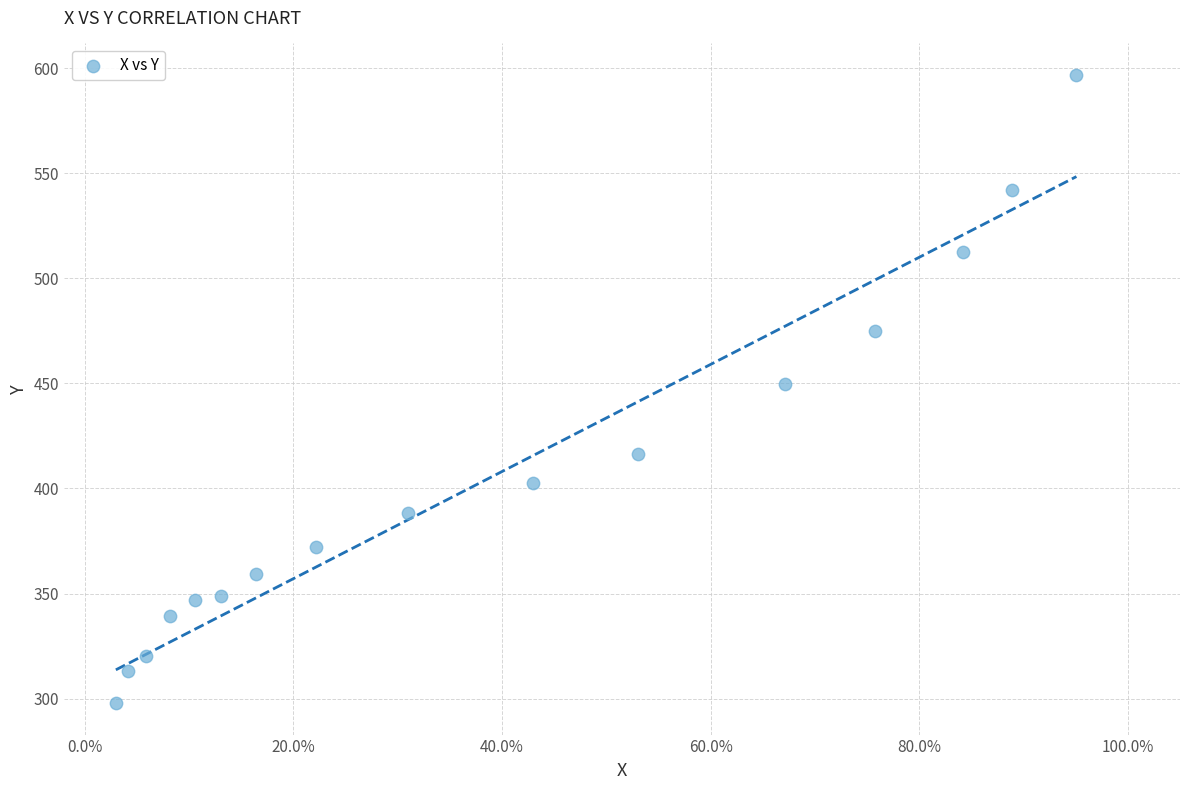

What is the range of Y values (max minus min)?

298.9